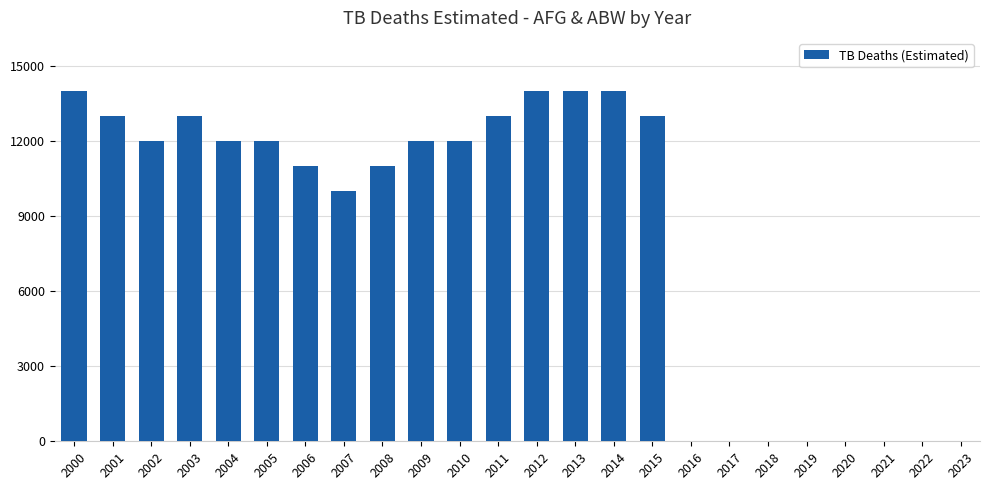

Where is the data nearest to the value 7001?

2007